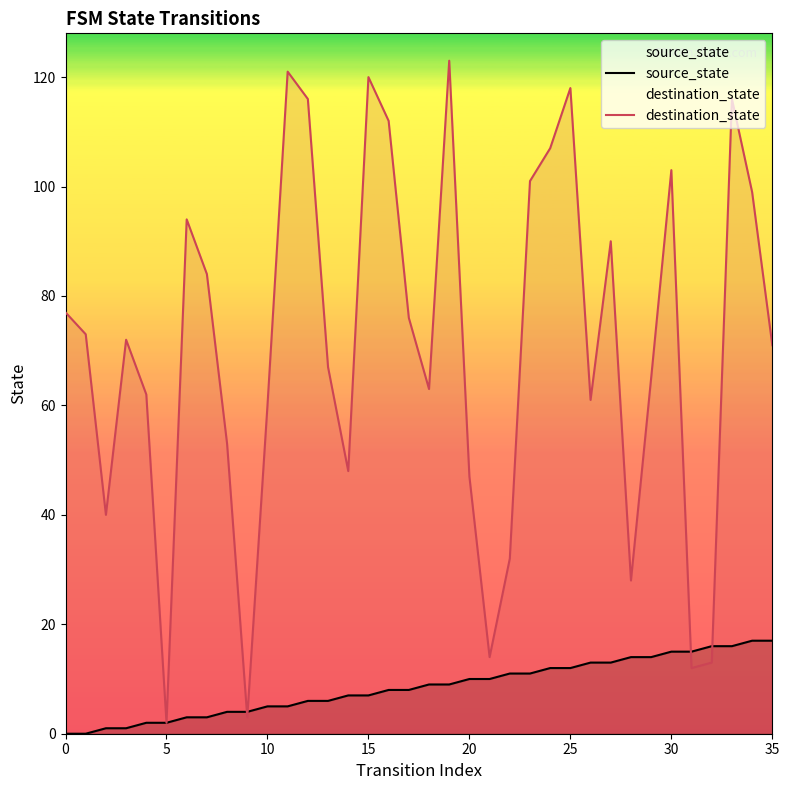

List the series in order of their overall mean, highest first.

destination_state, source_state